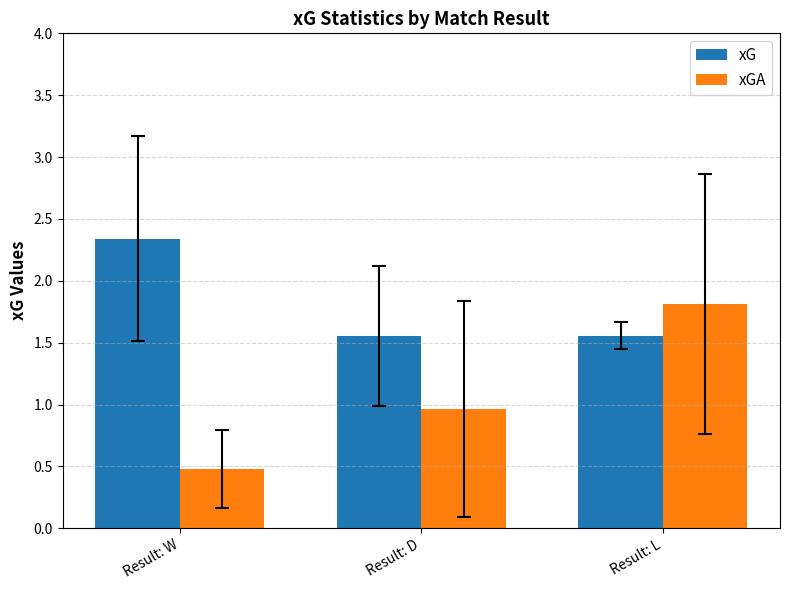

What is the label of the 2nd bar from the left?

Result: D